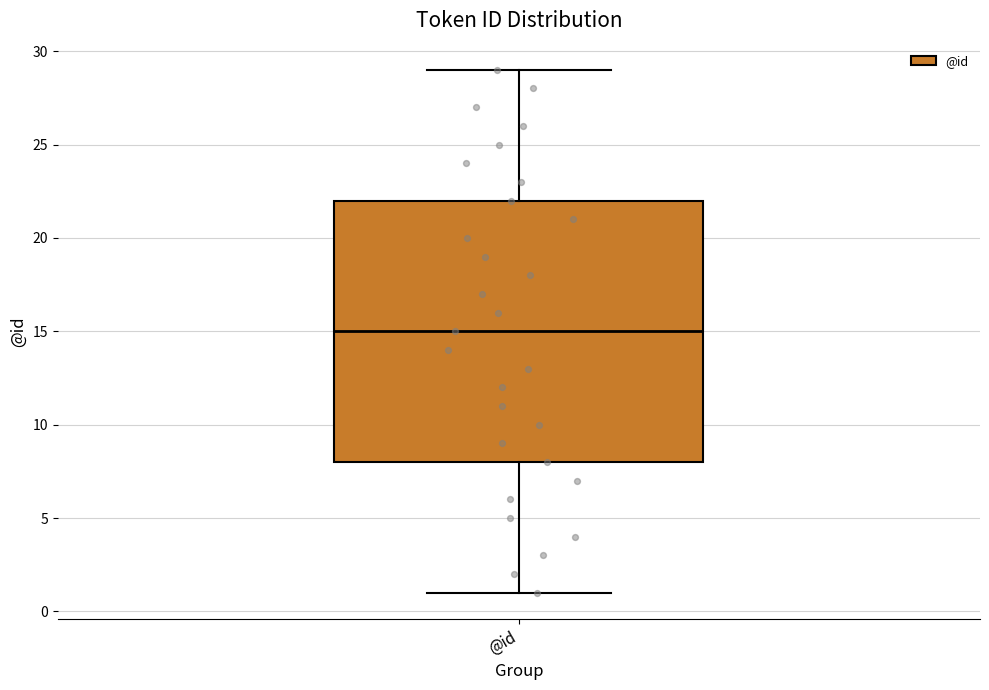

Transcribe this box plot: give where the median line is, the range the box spans, and where the two whiskers end, as read against the y-axis. The values are not printed on the chart, so give them approximately, as read against the axis.

median 15, box 8 to 22, whiskers 1 to 29